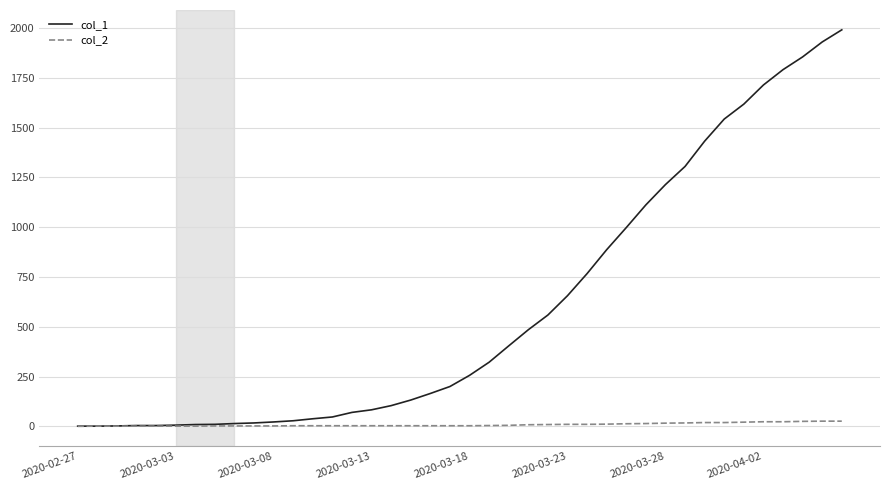

Rank the series by their average value, from highest to lowest.

col_1, col_2